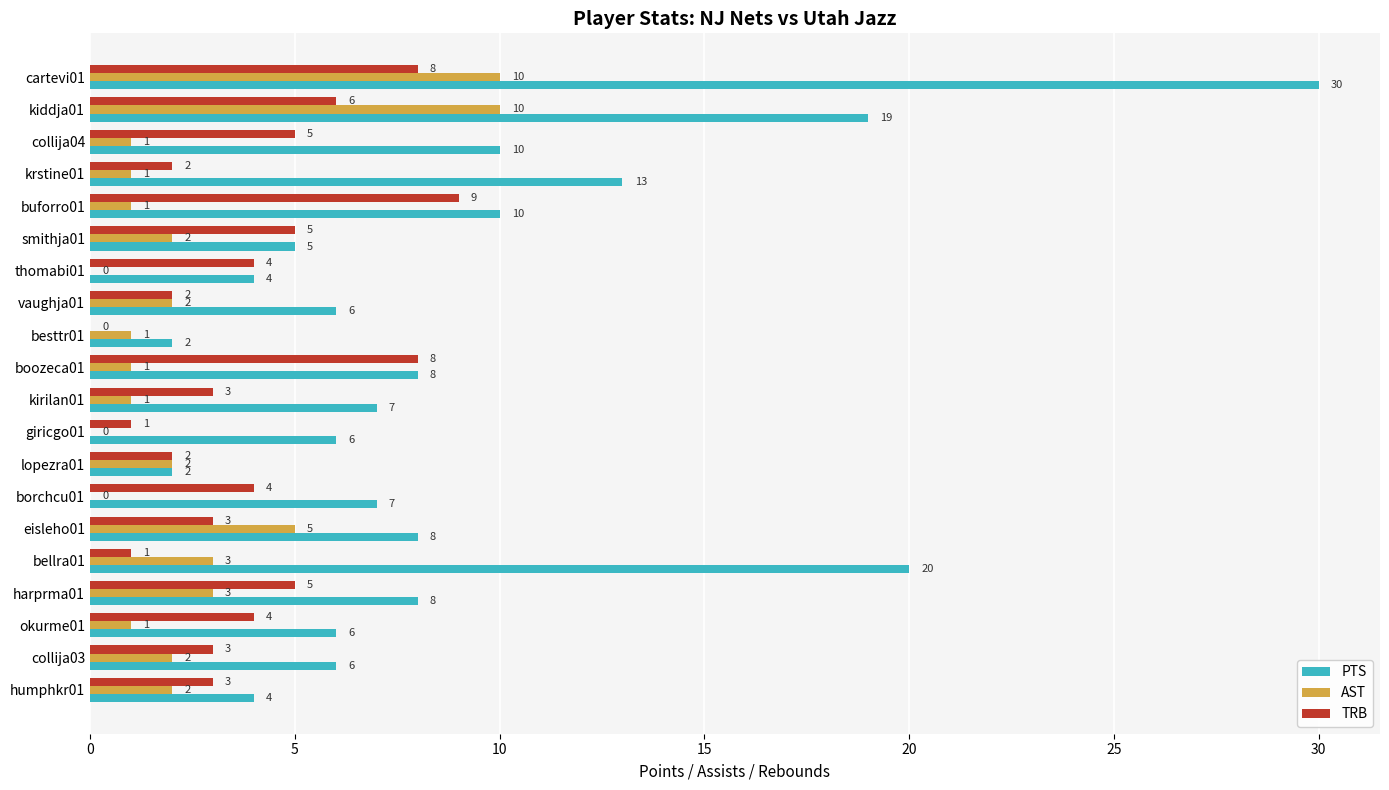

What is the greatest value displayed?

30